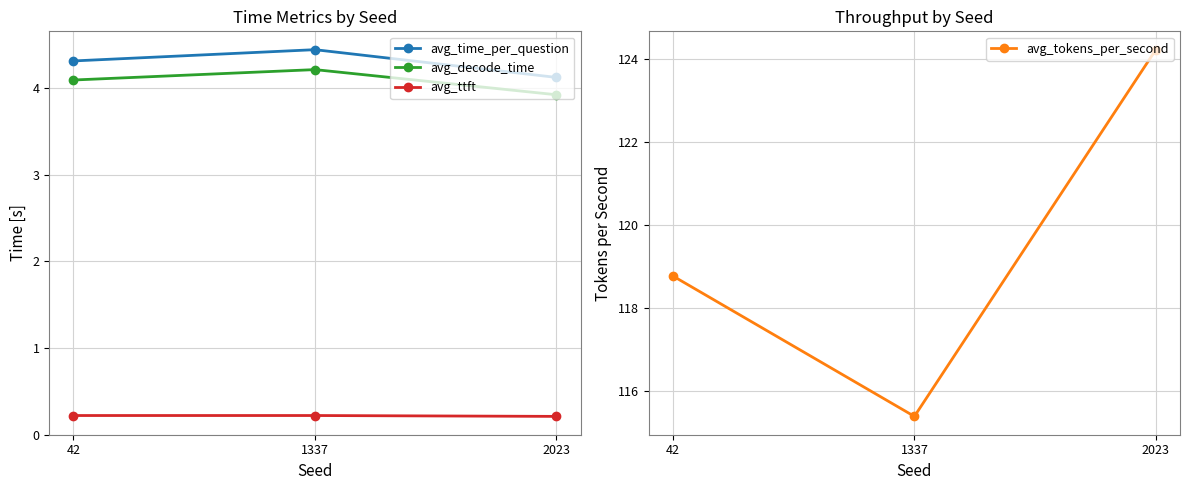

What is the highest value of the avg_tokens_per_second series?

124.2